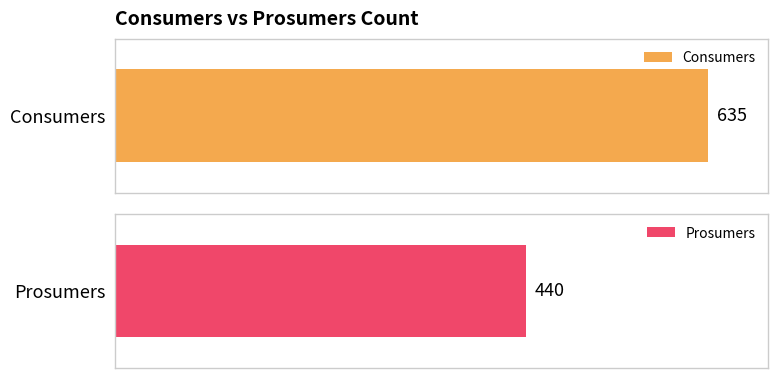

How many series are shown in this chart?

2